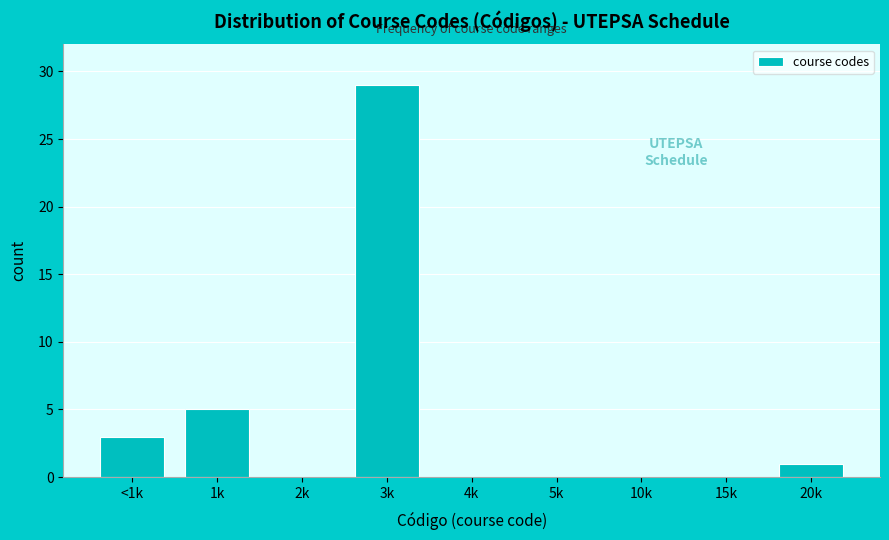

Reading left to right, transcribe all the data shown in this chart.

<1k=3	1k=5	2k=0	3k=29	4k=0	5k=0	10k=0	15k=0	20k=1